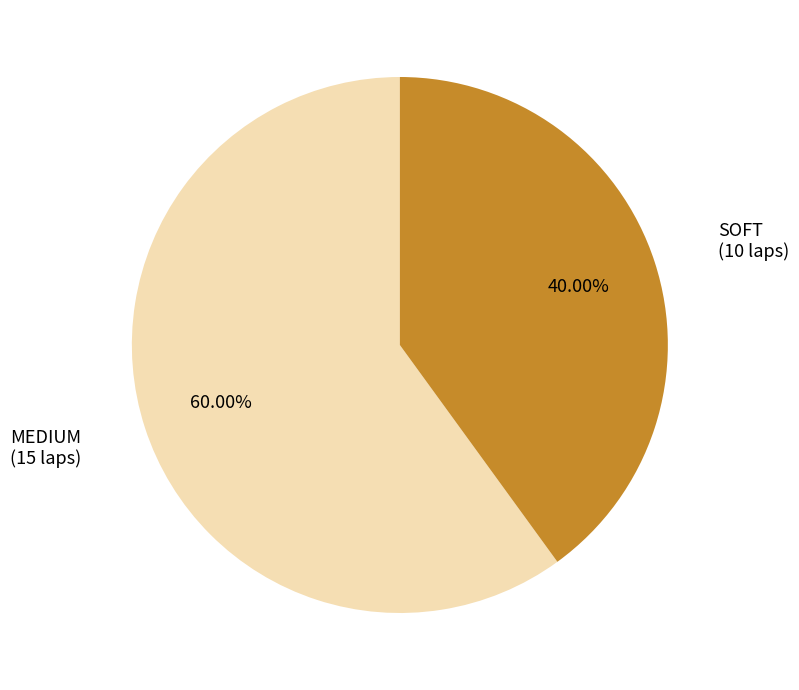

Does any single category account for the majority?

Yes